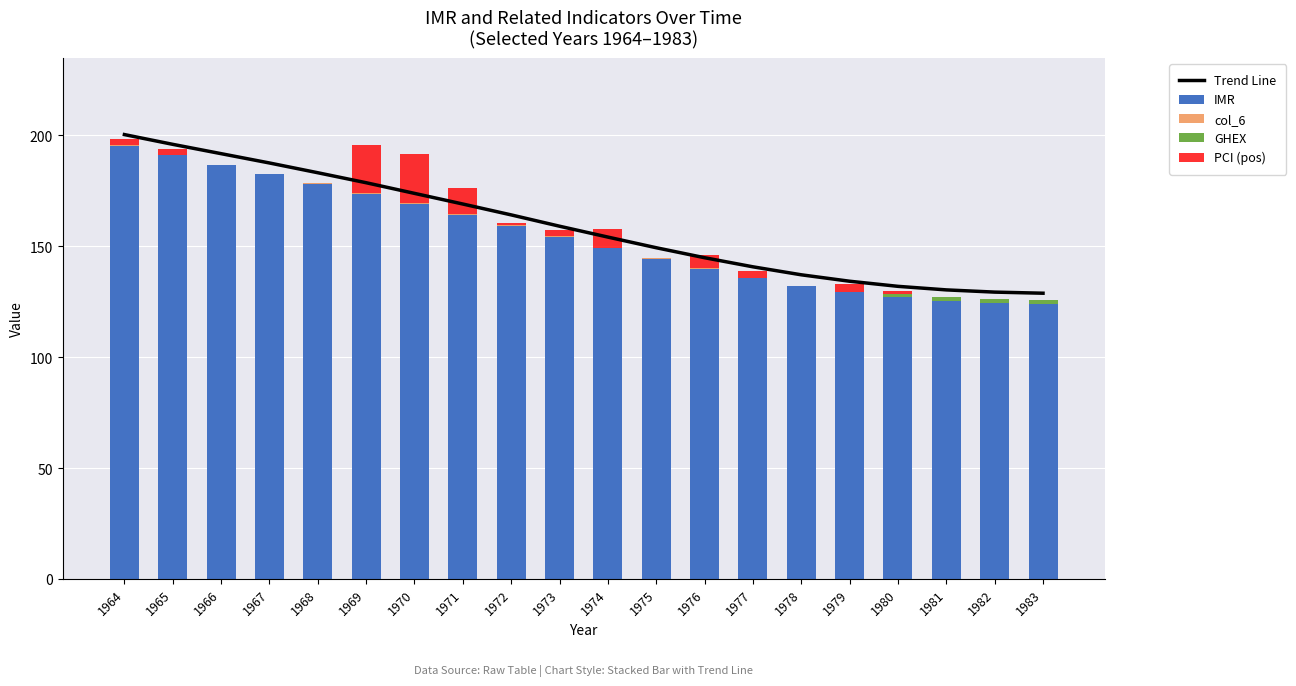

True or false: IMR has a value of 123.9 at 1983.

True